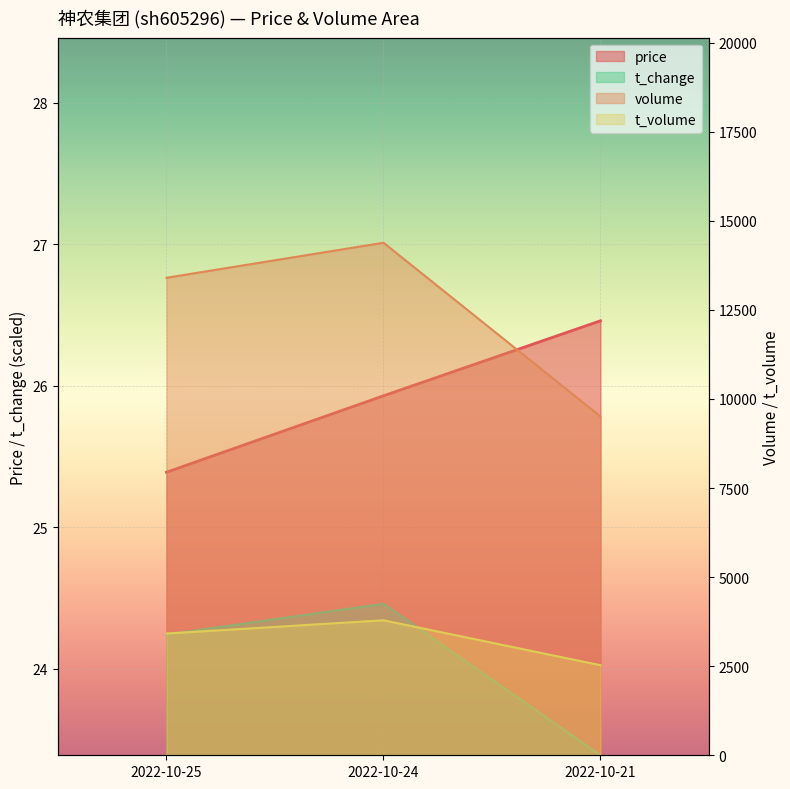

What is the difference between the highest and lowest values at 2022-10-24?

14358.5